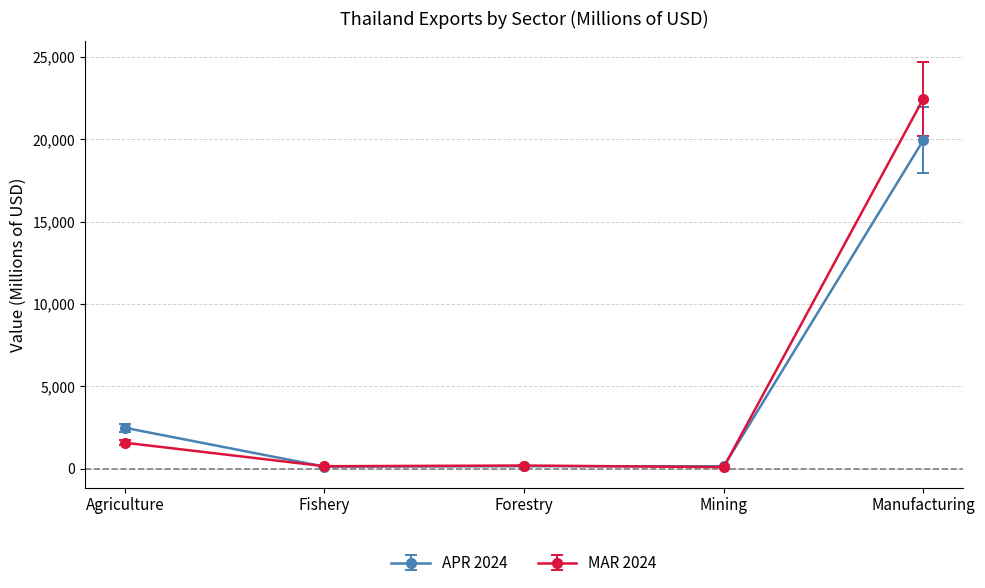

At which category does MAR 2024 reach its first local peak?

Forestry